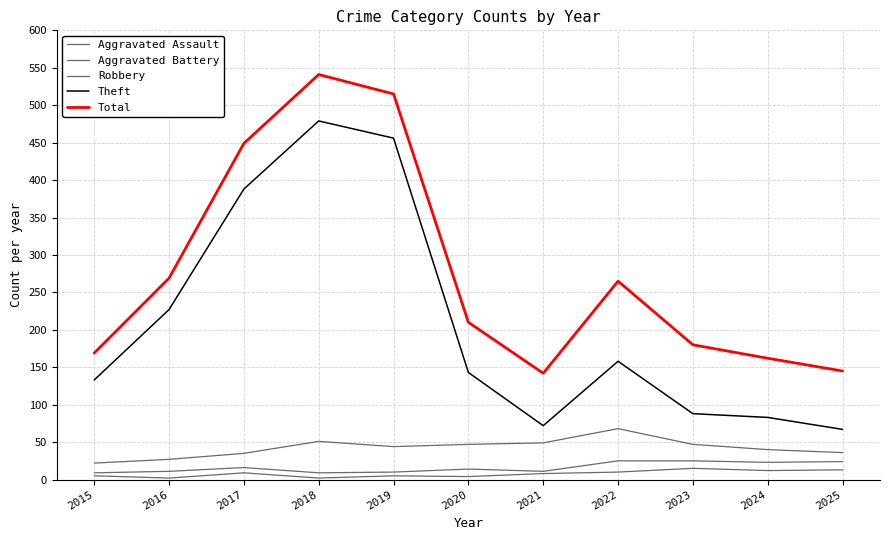

Does the chart display data point markers on the line(s)?

No